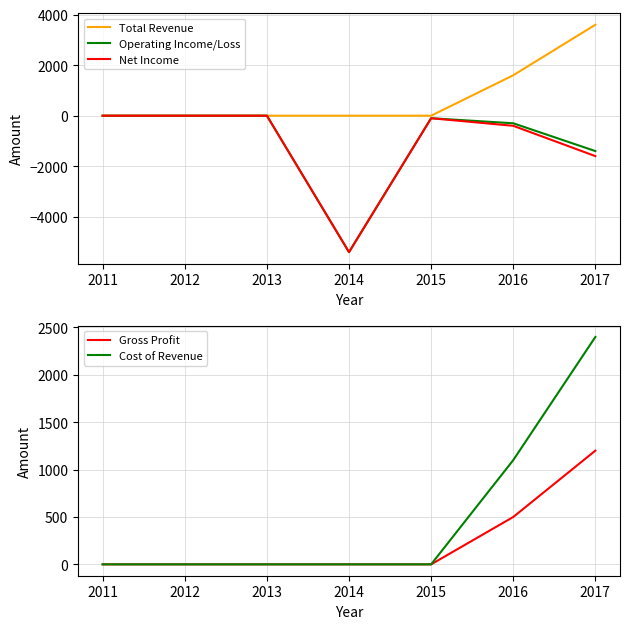

What is the sum of all Net Income values?

-7500